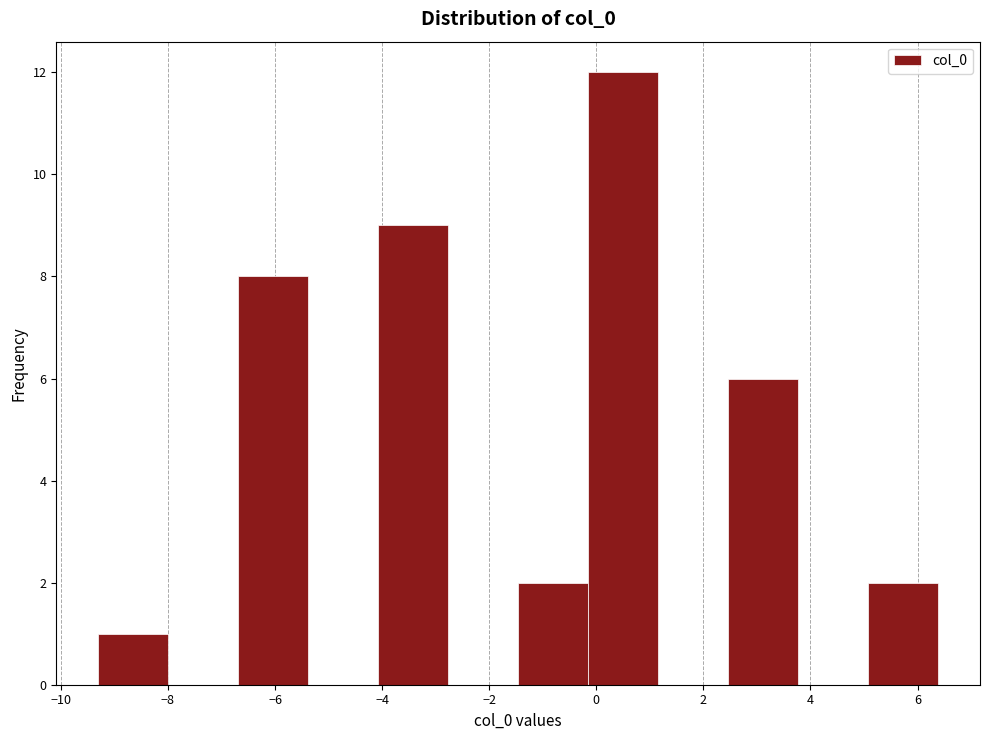

What is the height of the bar covering 5.0 to 6.4 on the x-axis? Neither the bar edges nor the heights are printed on the chart, so give them approximately, as read against the axes.

2